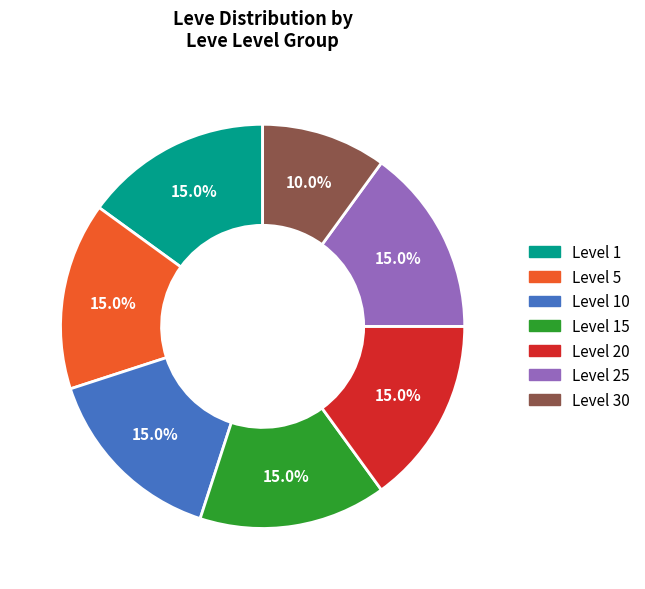

How many slices are in this pie chart?

7